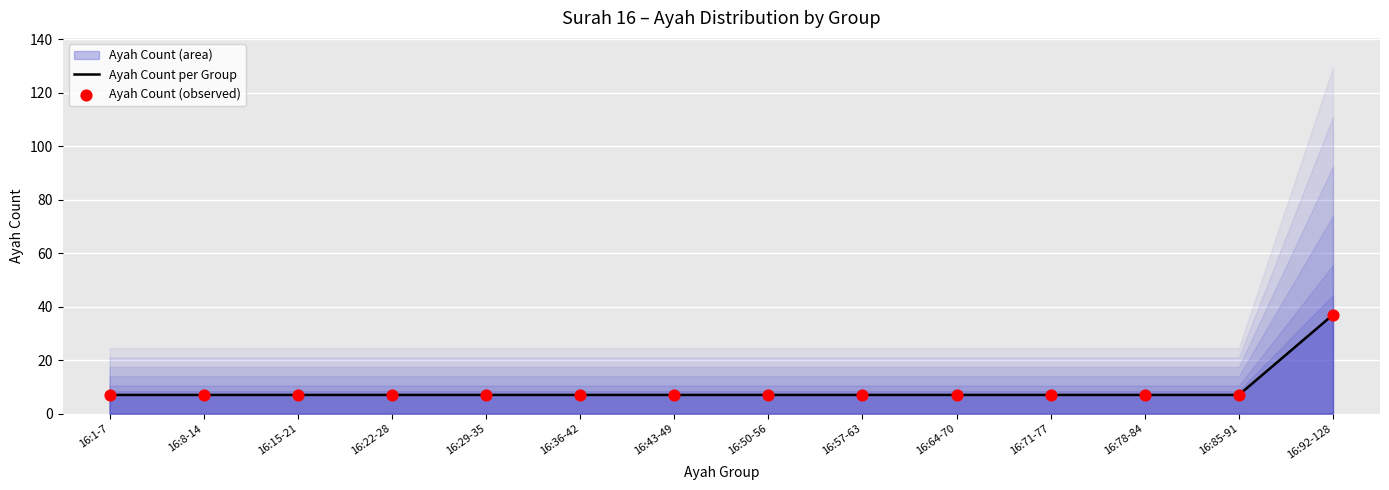

Is the value of Ayah Count (observed) at 16:50-56 greater than the value of Ayah Count per Group at 16:50-56?

No